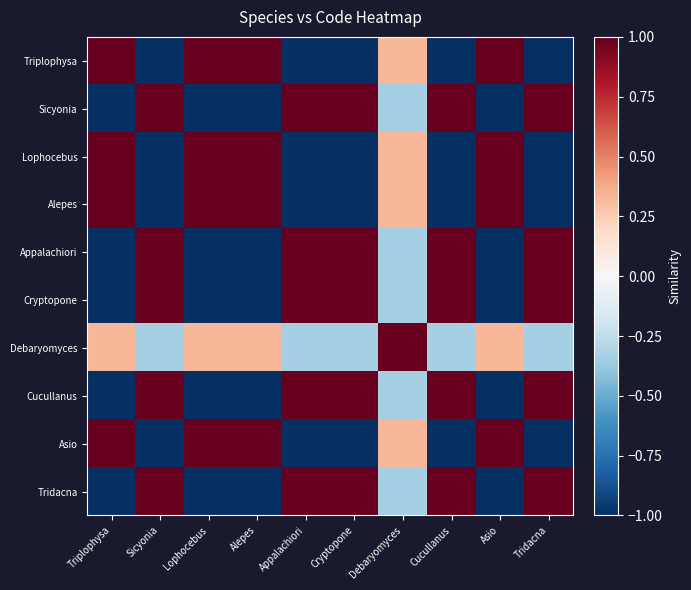

Which label corresponds to the smallest value in the chart?

Sicyonia